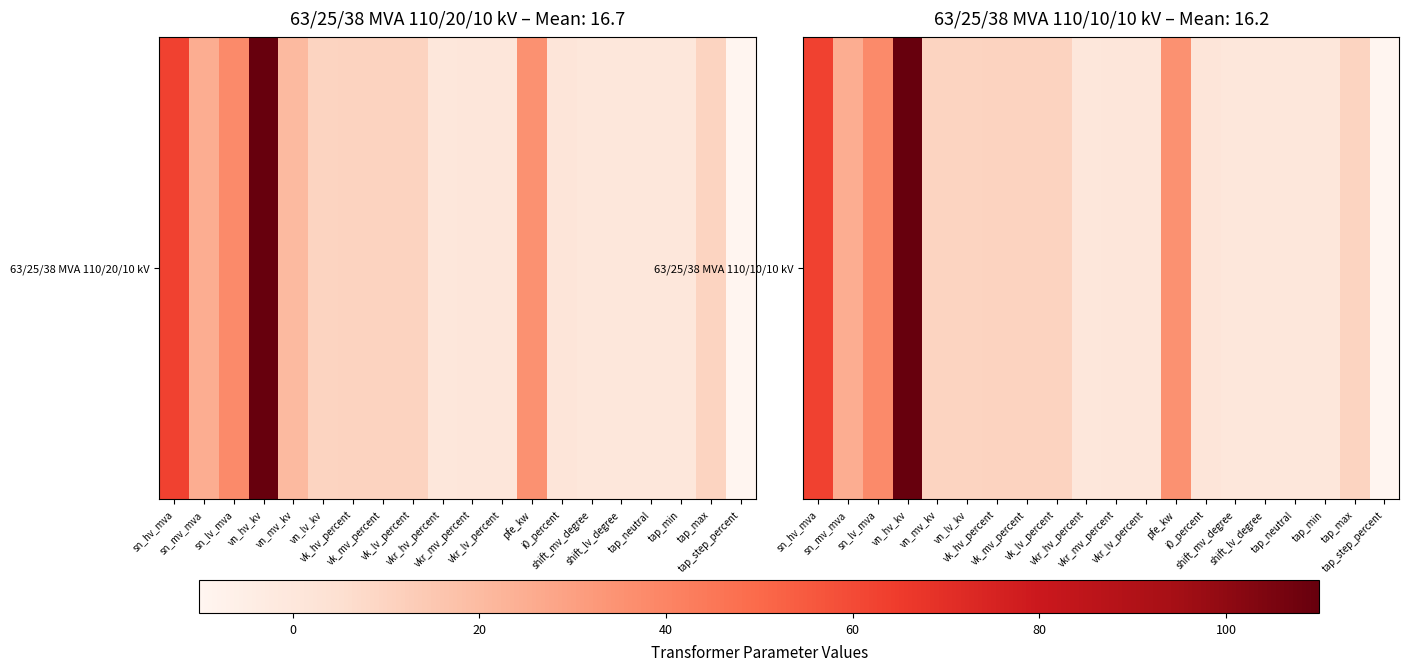

How many negative values are there?

1